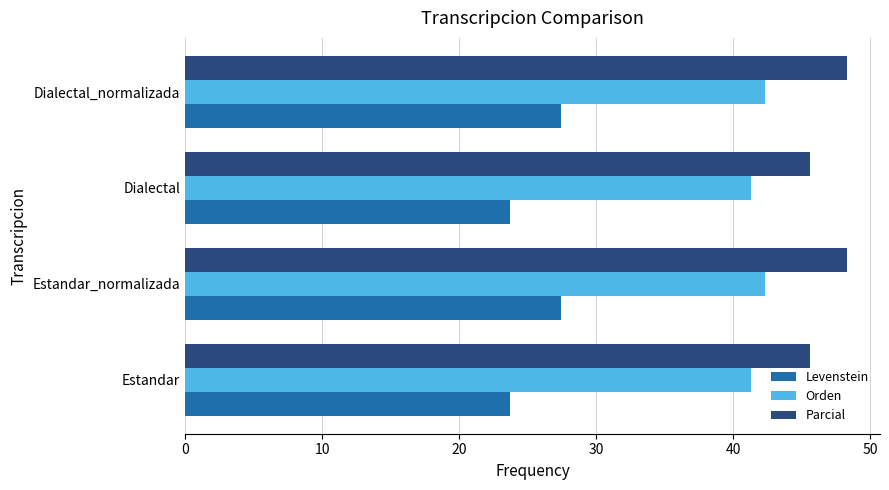

Which series changed the most between Dialectal and Dialectal_normalizada?

Levenstein